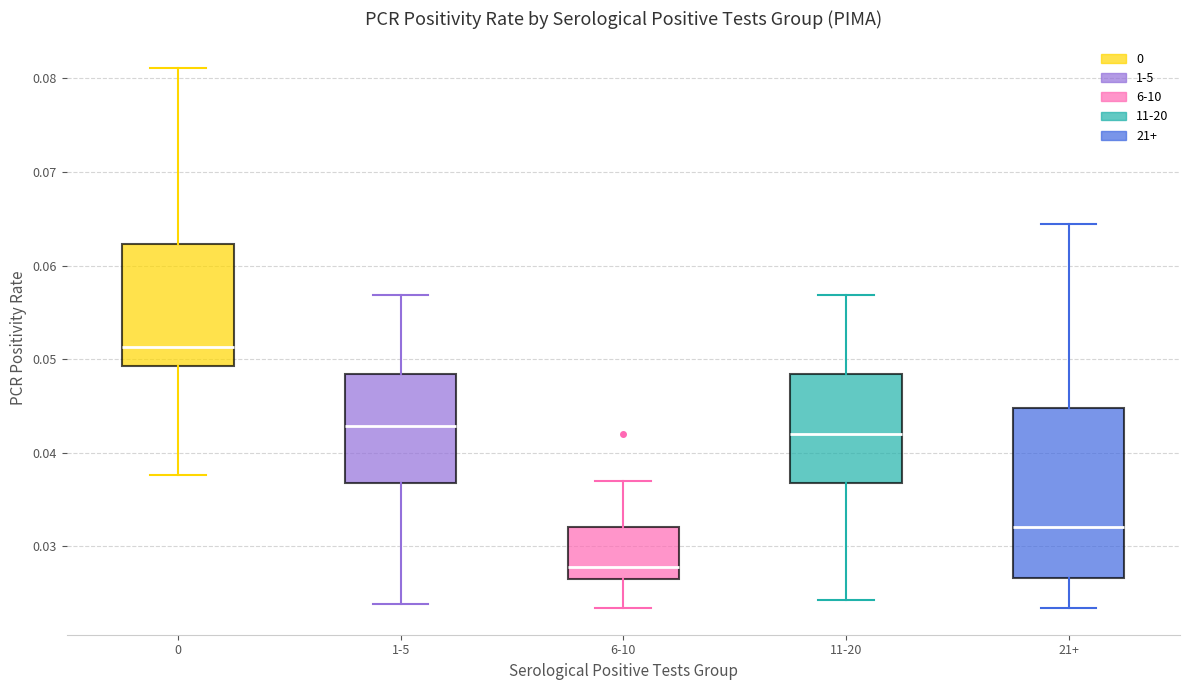

Reading left to right, read every box against the y-axis: the position of its median line, the range the box covers, and the ends of its whiskers. The values are not printed on the chart, so give them approximately, as read against the axis.

0: median 0.051, box 0.049 to 0.062, whiskers 0.038 to 0.081
1-5: median 0.043, box 0.037 to 0.048, whiskers 0.024 to 0.057
6-10: median 0.028, box 0.026 to 0.032, whiskers 0.023 to 0.037
11-20: median 0.042, box 0.037 to 0.048, whiskers 0.024 to 0.057
21+: median 0.032, box 0.027 to 0.045, whiskers 0.023 to 0.064